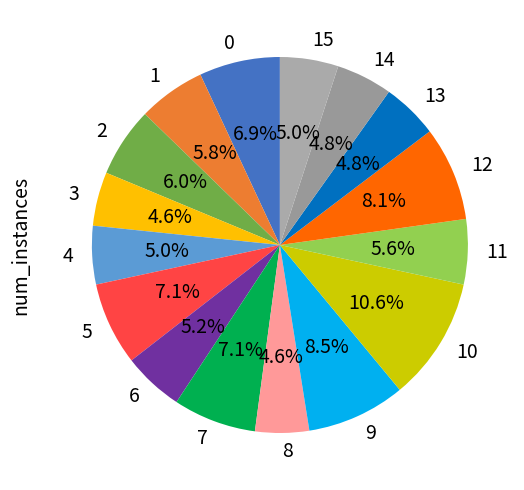

What is the largest slice in the pie chart?

10